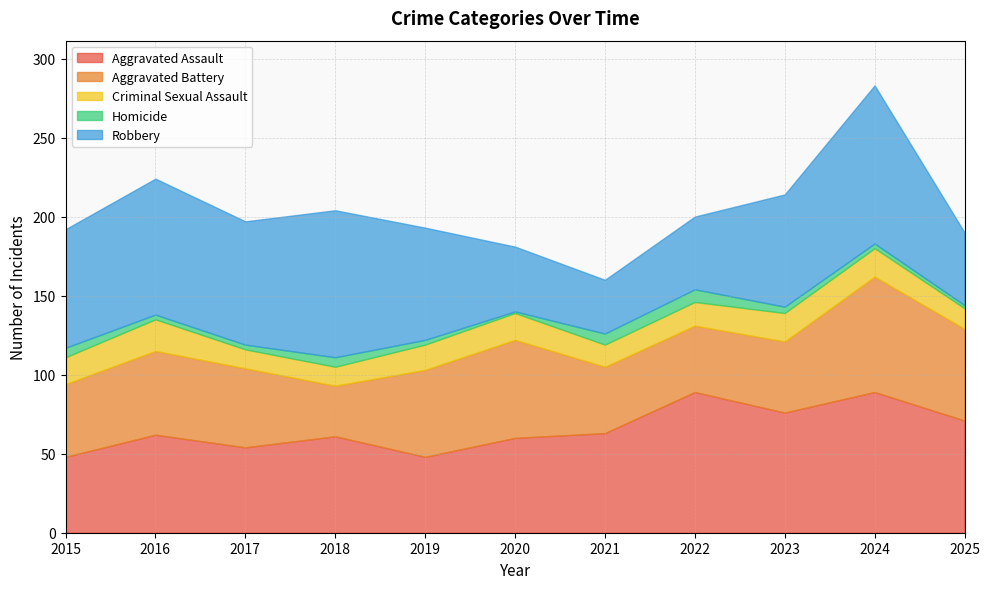

Count the Homicide values in the range 3 to 6.

7